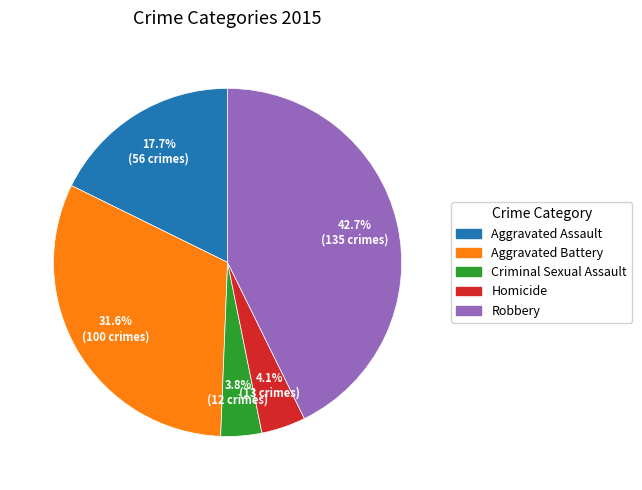

Between Aggravated Battery and Aggravated Assault, which is larger?

Aggravated Battery